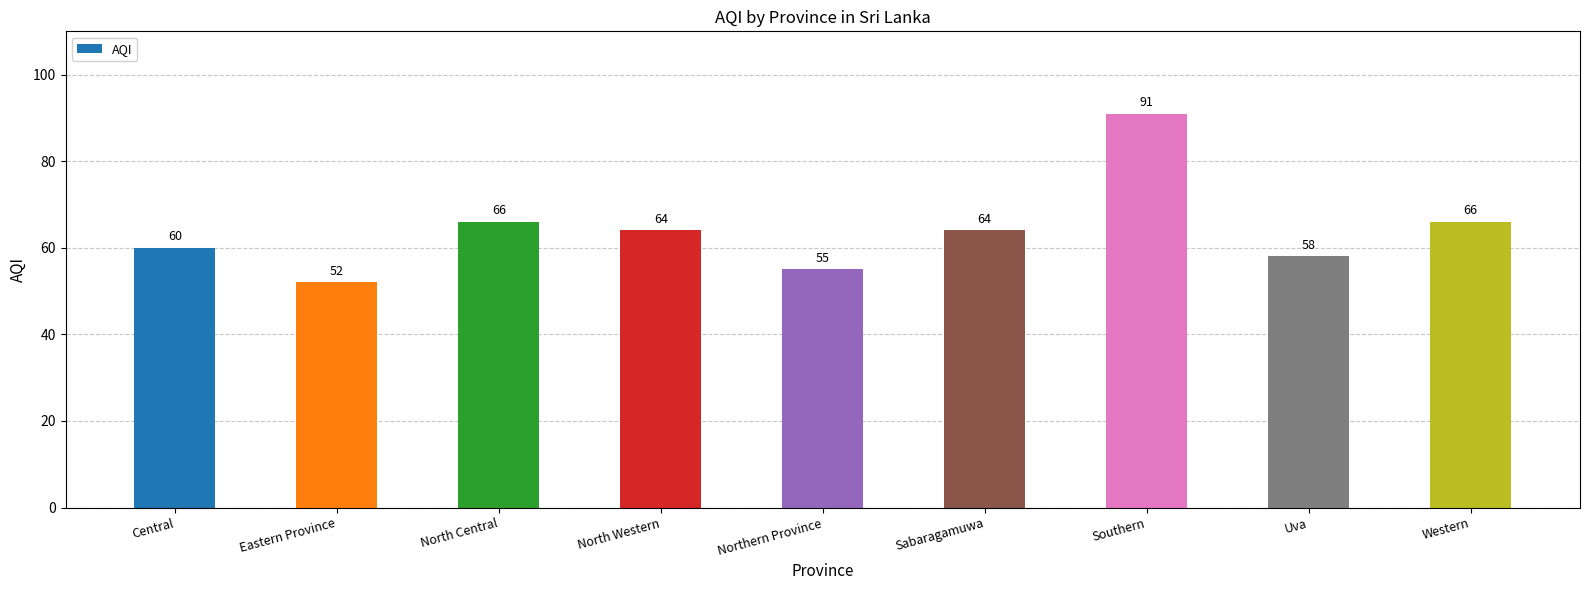

The value at Eastern Province is 52. True or false?

True